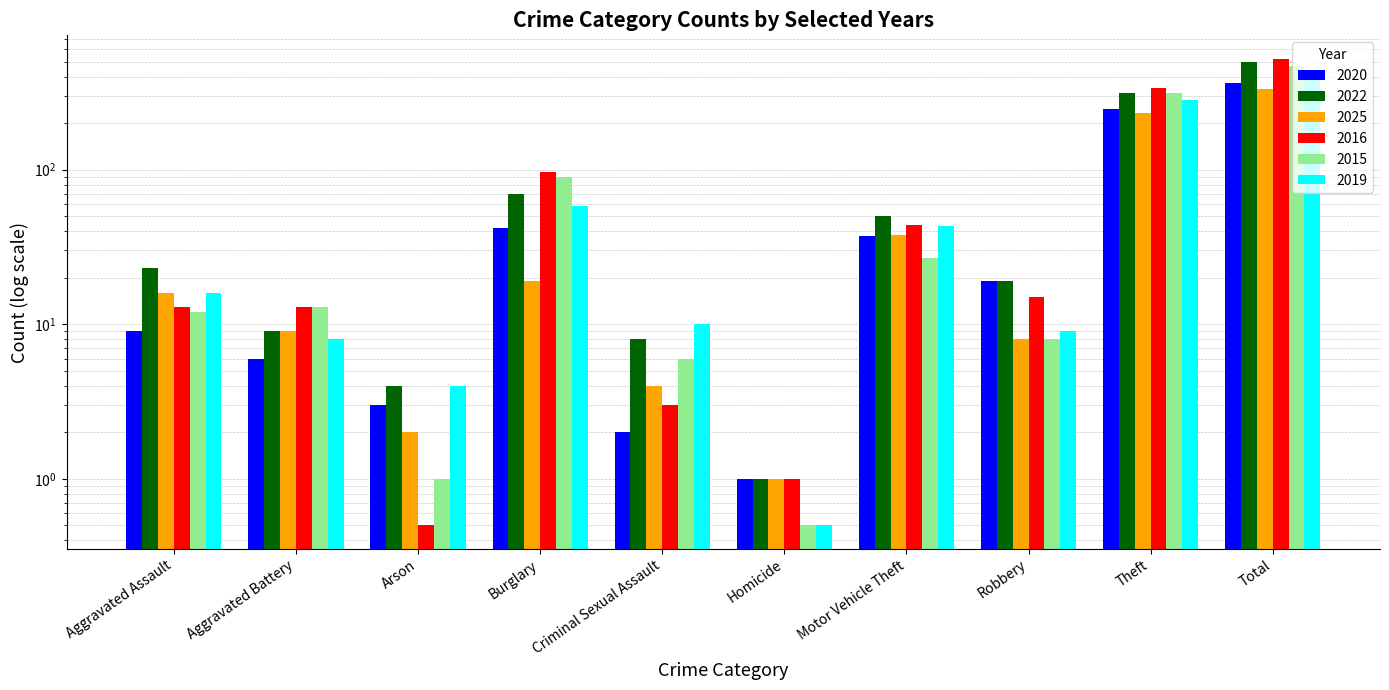

Is the value of 2015 at Arson greater than the value of 2025 at Burglary?

No